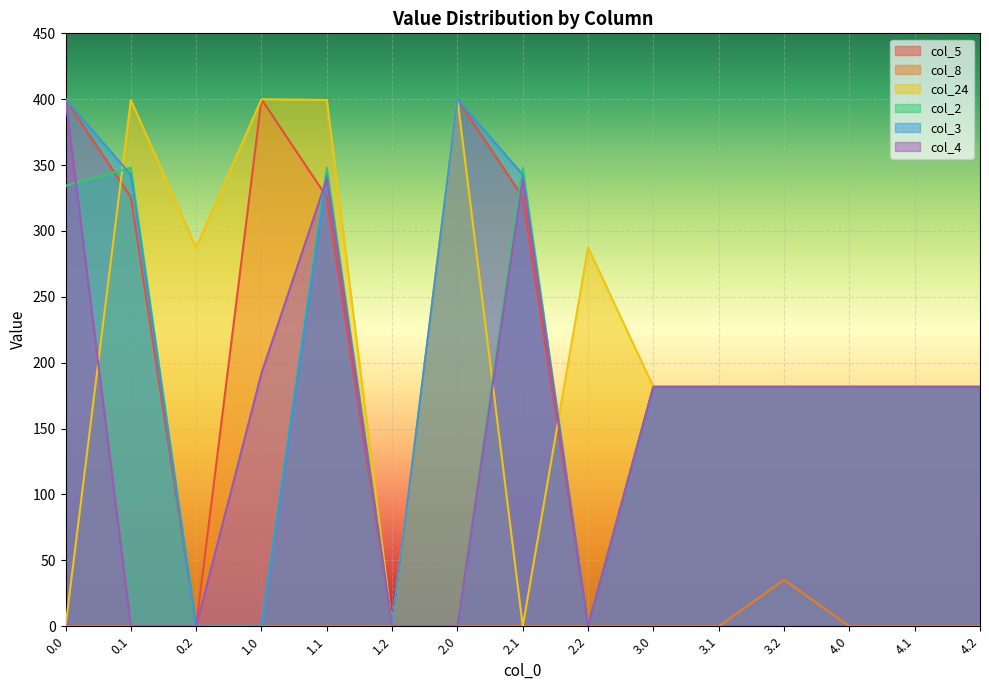

True or false: col_8 and col_2 cross at least once.

False